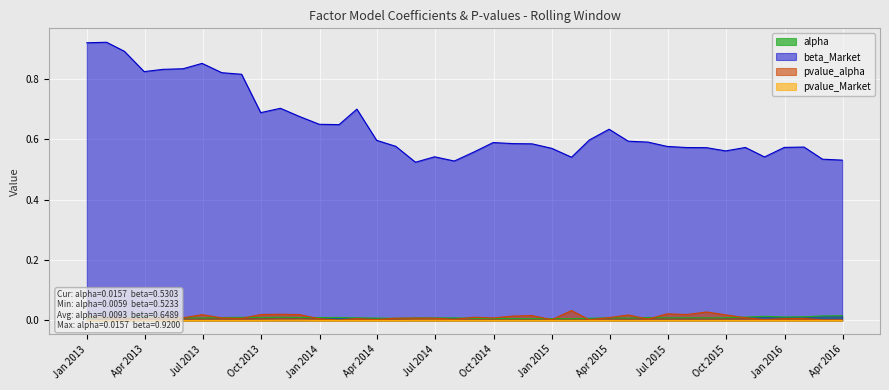

Is the value of alpha at 2013-11-30 greater than the value of pvalue_Market at 2014-08-31?

Yes